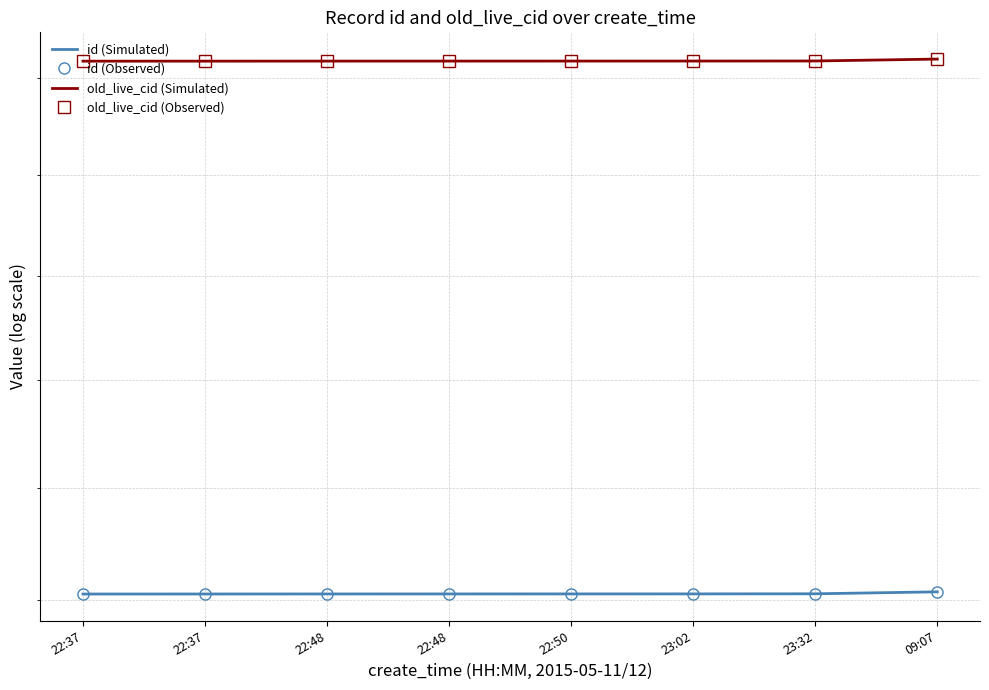

What is the difference between the old_live_cid (Observed) values at 22:48 and 09:07?

107